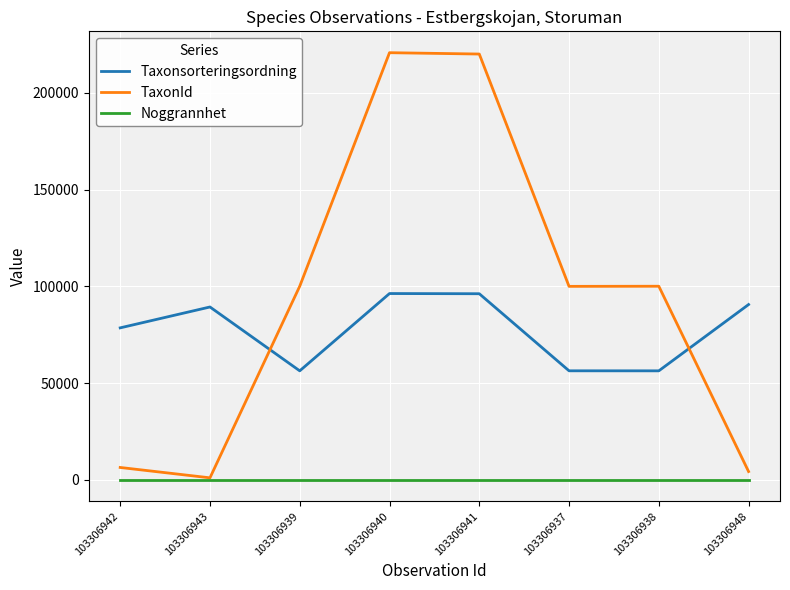

List the series in order of their peak value, highest first.

TaxonId, Taxonsorteringsordning, Noggrannhet